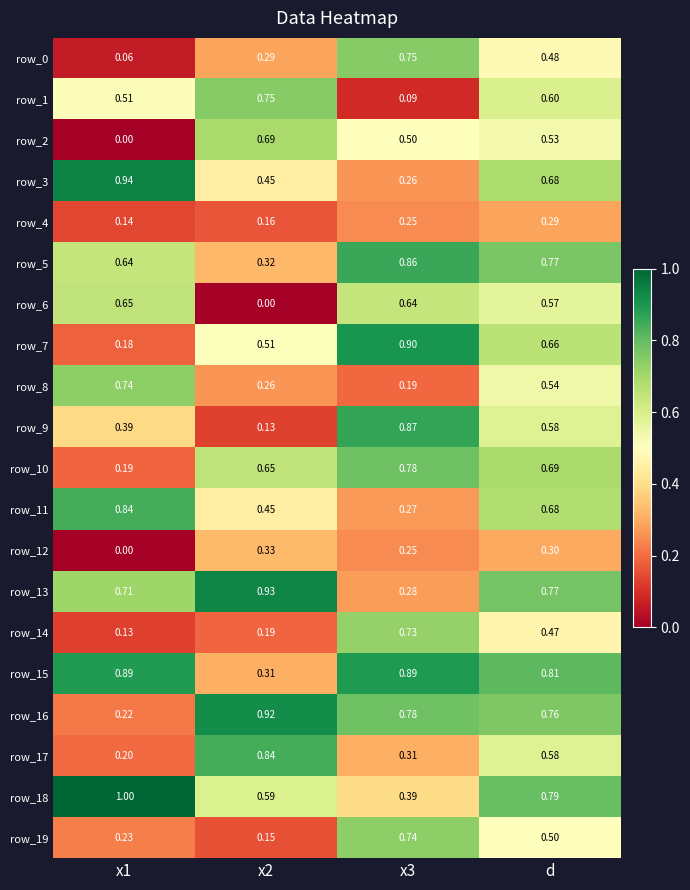

Is the value of row_5 at d greater than the value of row_7 at x1?

Yes